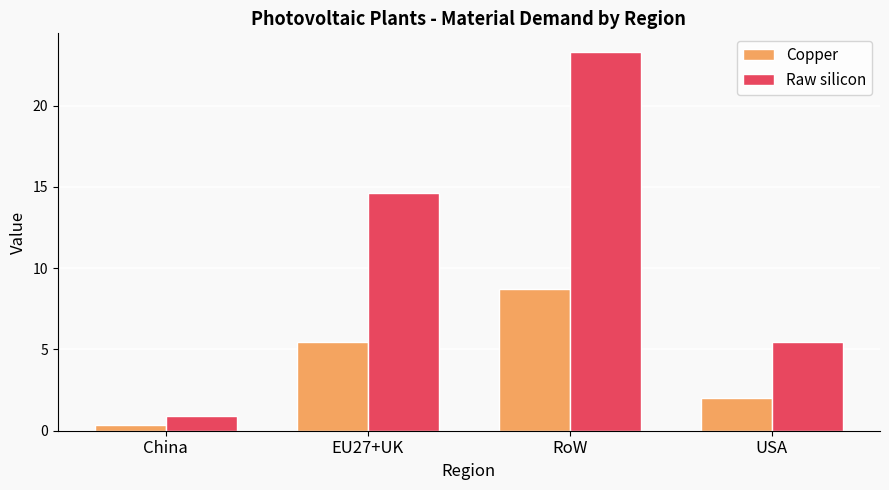

Which series has the largest total across all categories?

Raw silicon